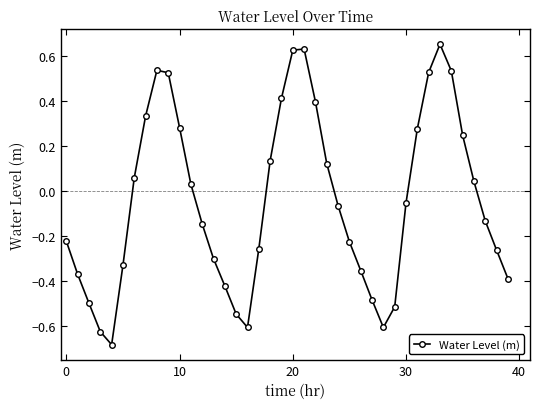

What is the difference between the second highest and second lowest values?

1.3